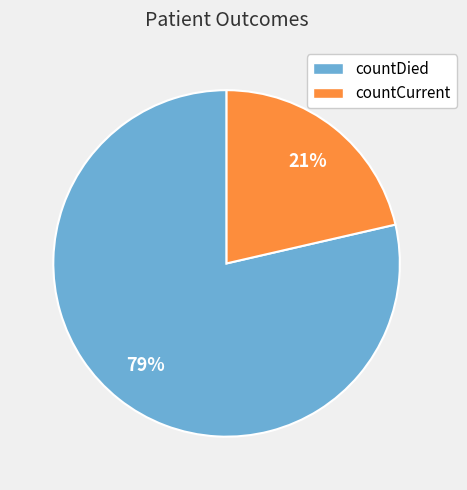

Rank the categories by value from lowest to highest.

countCurrent, countDied